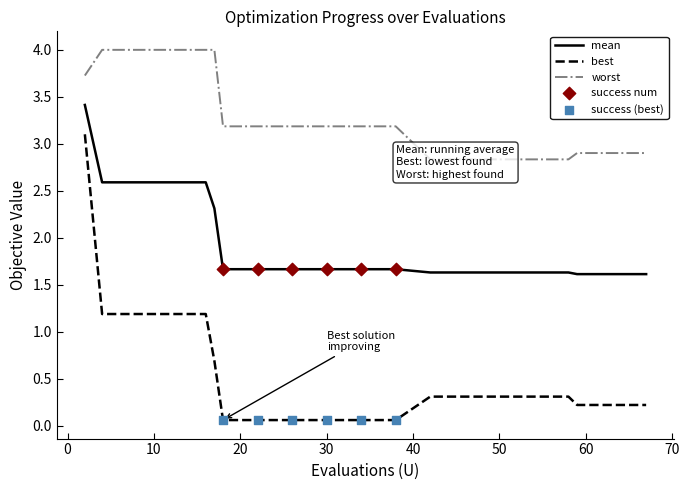

Which series contains the highest Y value?

worst